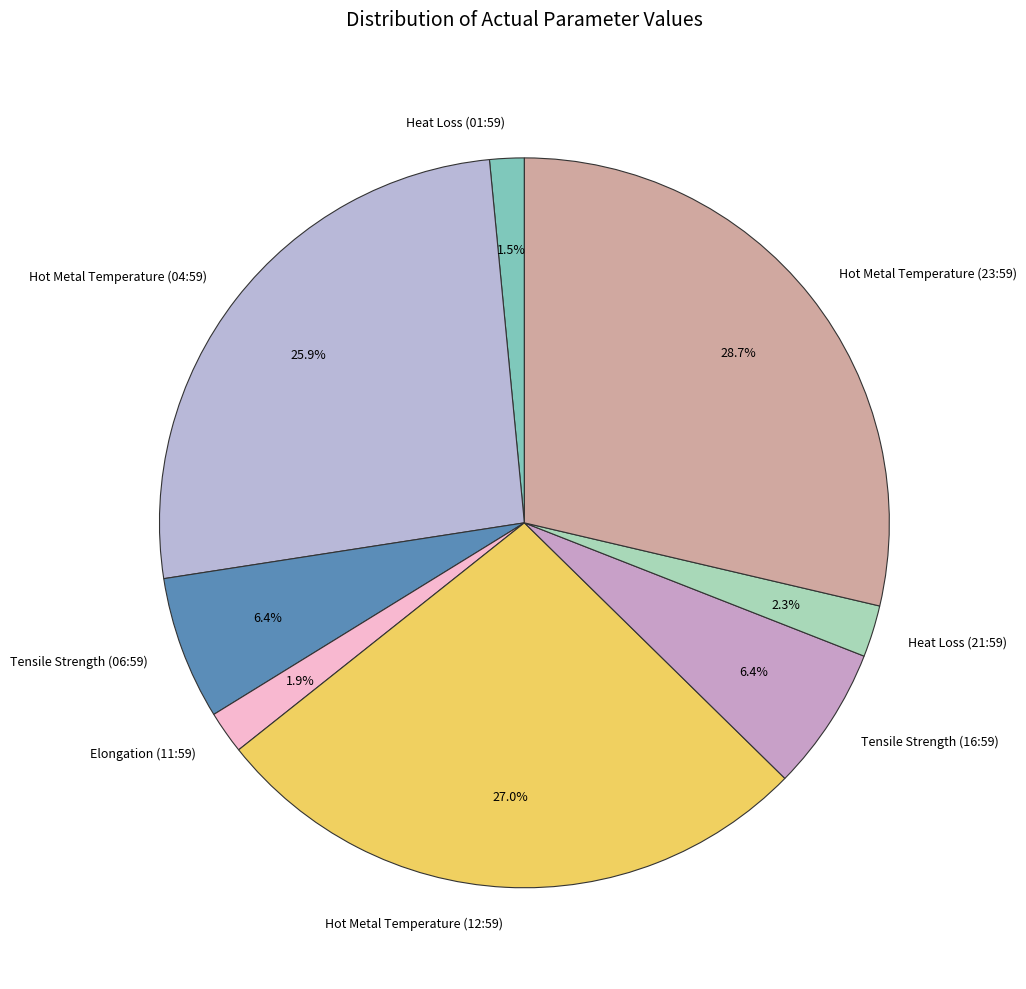

Count the number of slices in the pie.

8